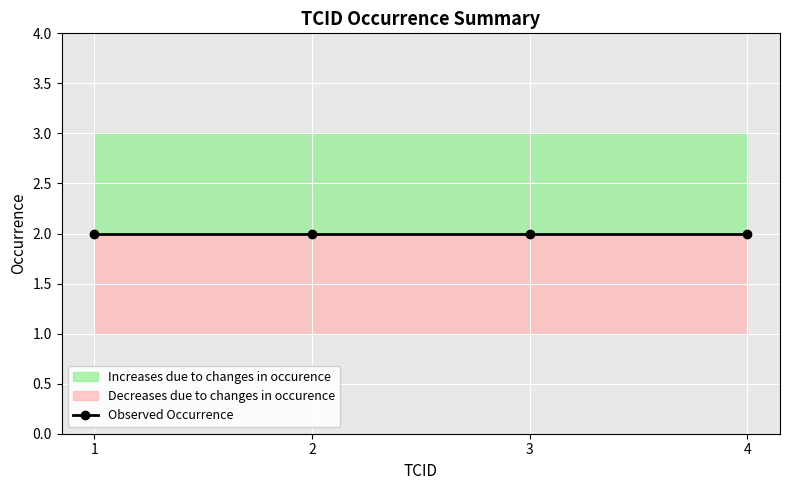

What is the difference between the second highest and minimum values?

2